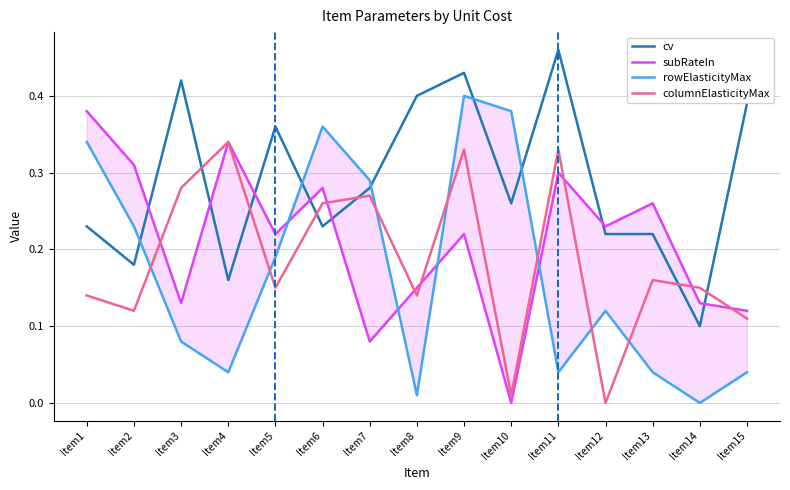

Where do rowElasticityMax and cv first cross each other?

Item2 and Item3